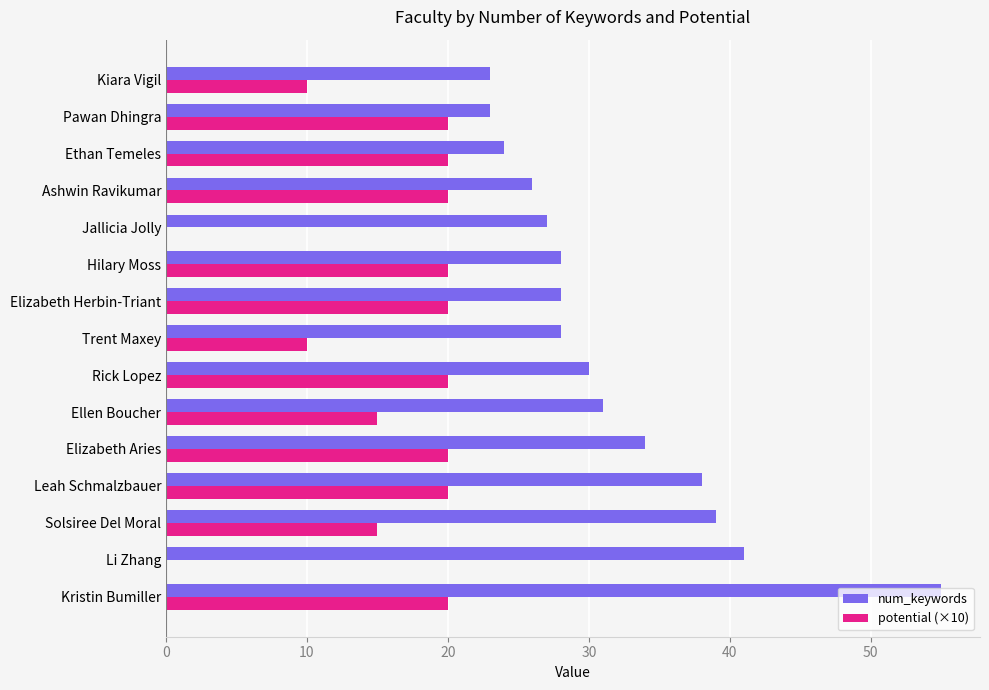

Count the number of categories in the chart.

15